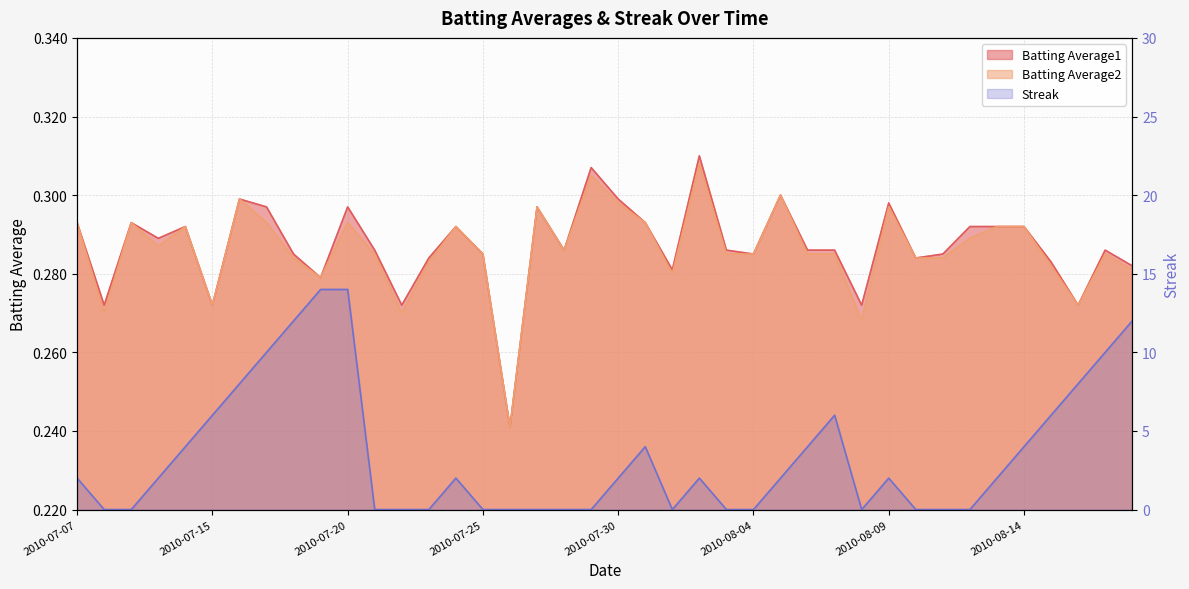

What is the label of the 19th point from the left?

2010-07-28